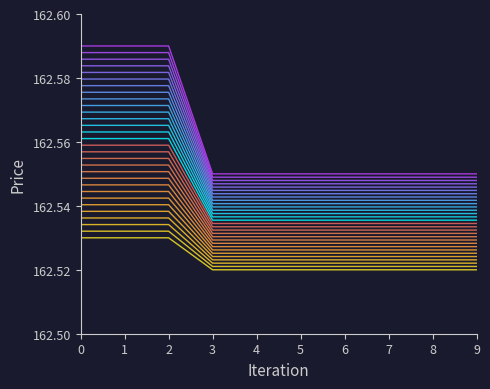

Does the chart display data point markers on the line(s)?

No